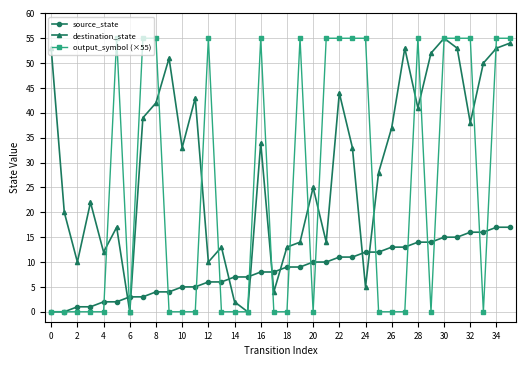

How many intersections are there between destination_state and source_state?

8